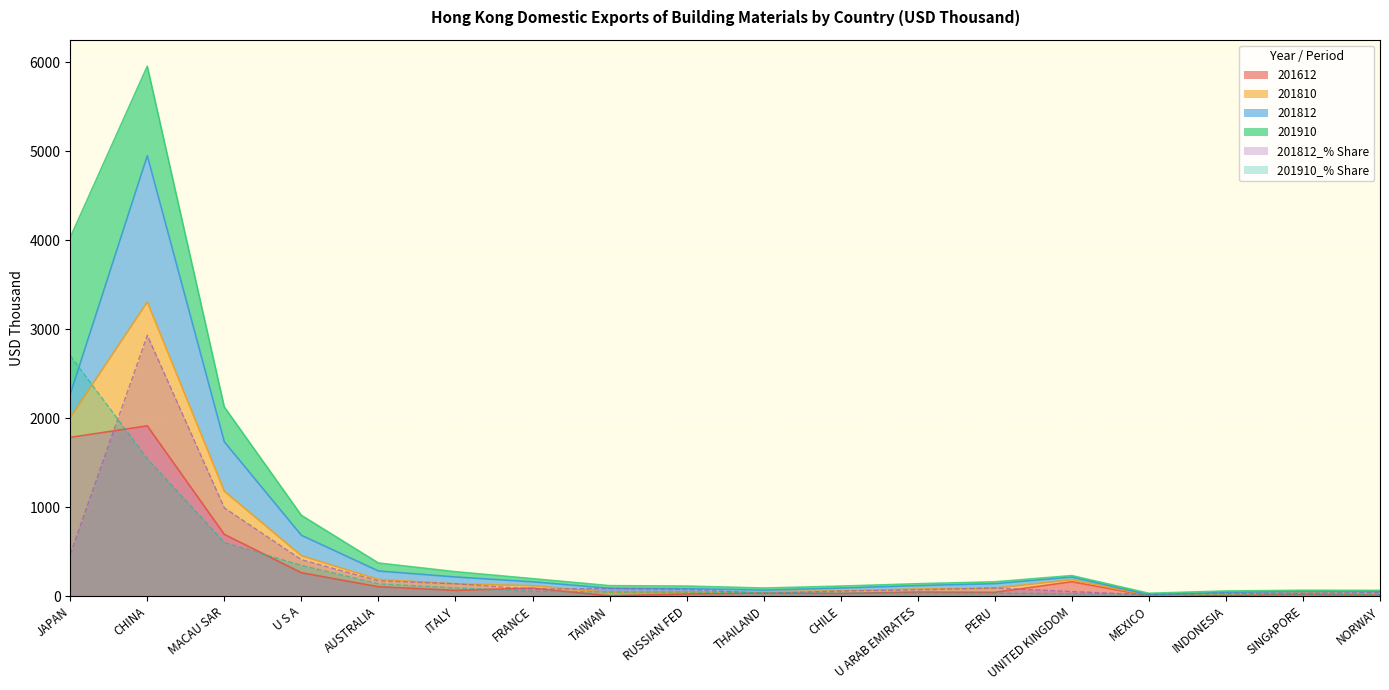

In 201812, how many points are lower than both neighbors (excluding endpoints)?

4